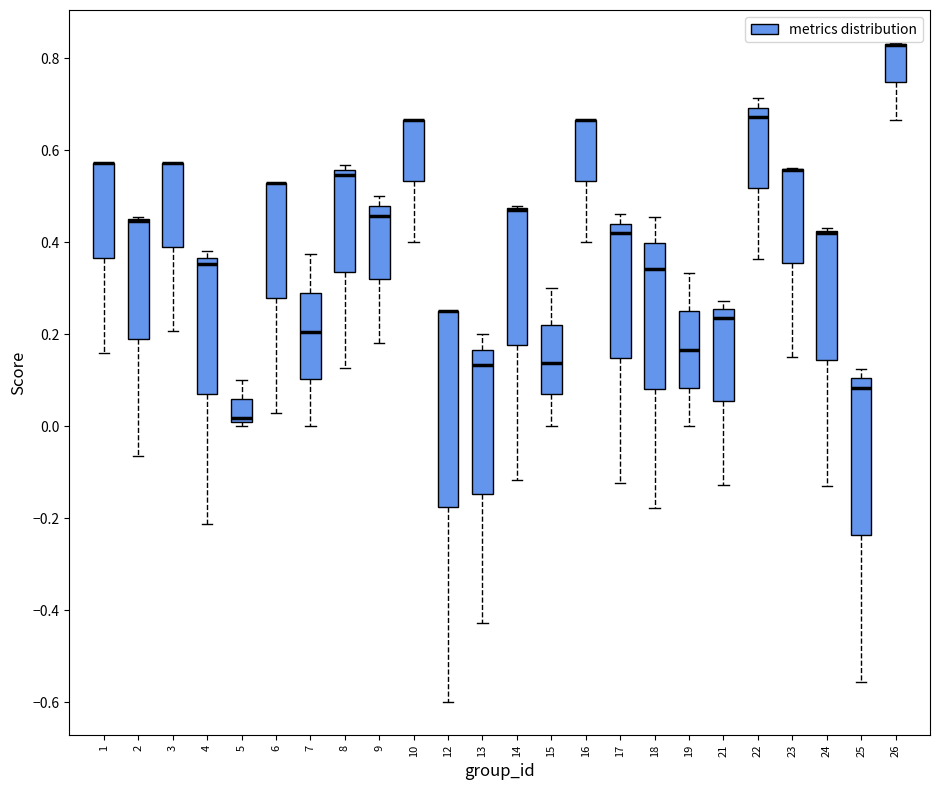

Which box is the tallest, from its lower edge to its upper edge?

12